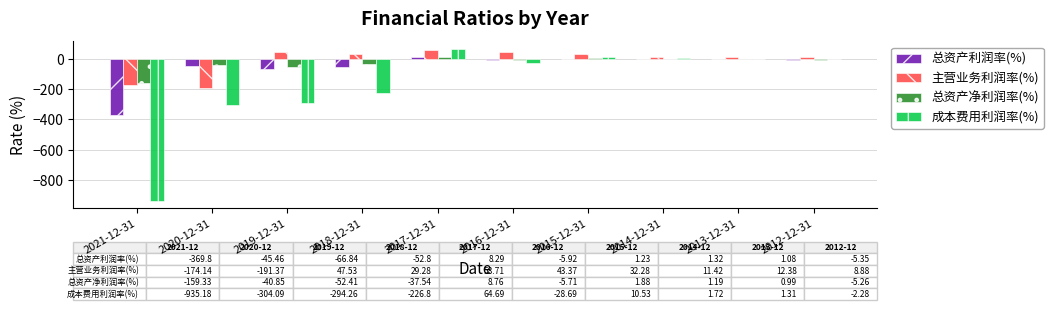

Which series changed the most between 2019-12-31 and 2016-12-31?

成本费用利润率(%)